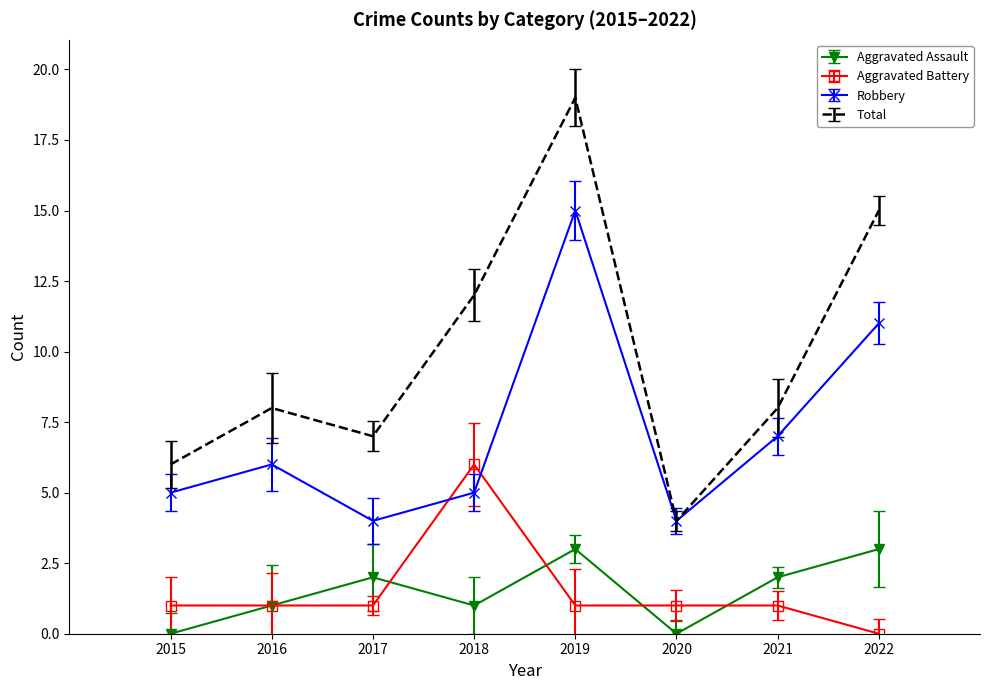

The value of Aggravated Assault at 2017 is 3. True or false?

False